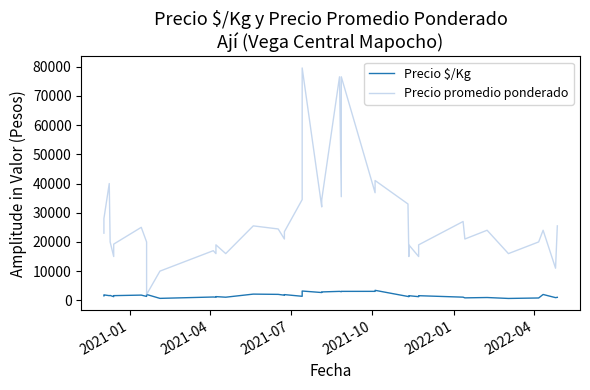

The value of Precio $/Kg at 11 is 1632. True or false?

False